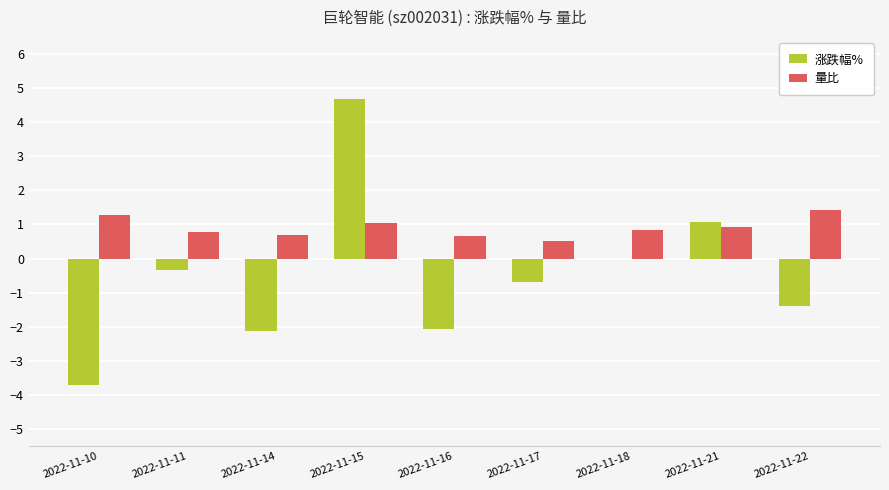

At which label does 涨跌幅% reach its peak?

2022-11-15